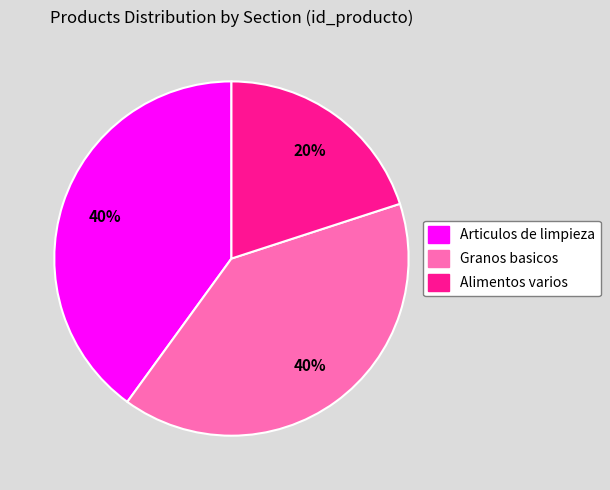

To the nearest percent, what is the average slice percentage?

33%